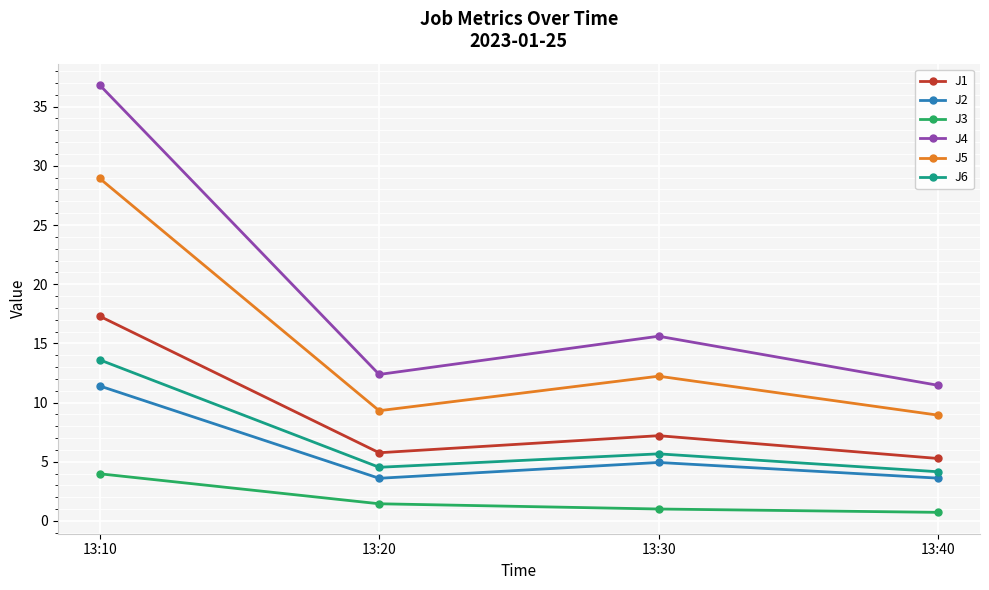

Is this an area chart (filled region under the line)?

No